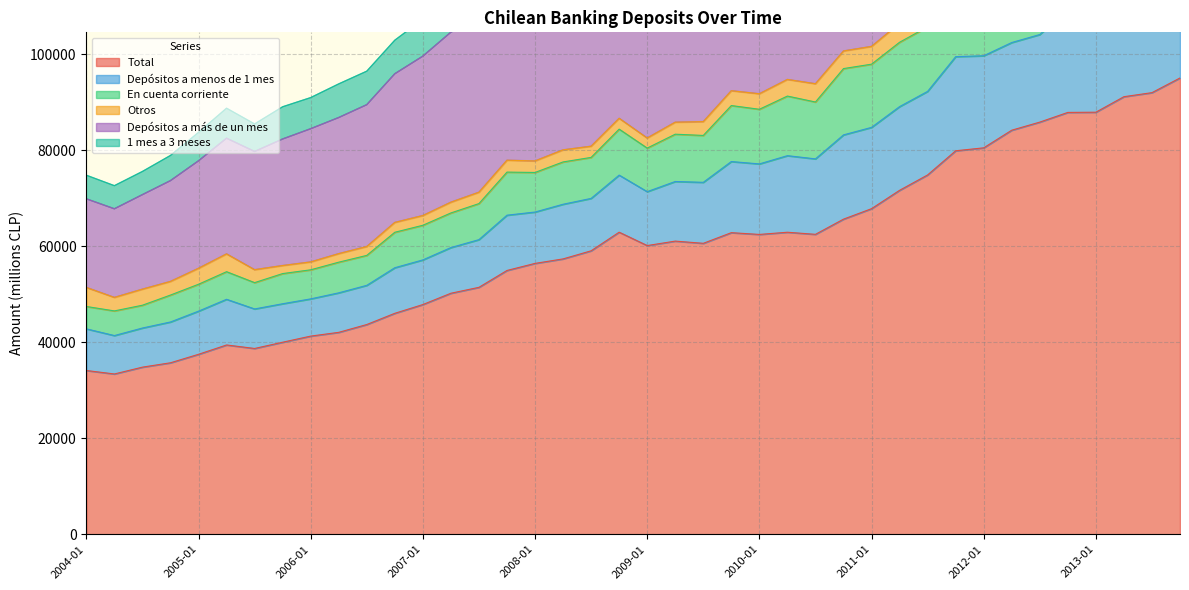

What is the label of the 4th point from the left?

2004-10